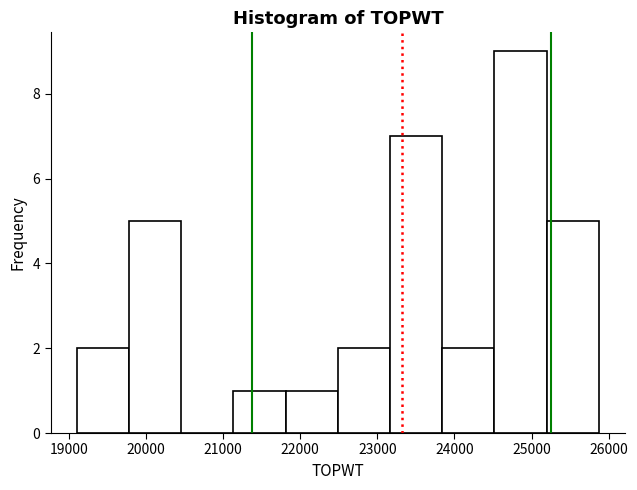

Reading left to right, list every bar in this chart as the range it spans on the x-axis followed by its height. Neither the bar edges nor the heights are printed on the chart, so give them approximately, as read against the axes.

19100 to 19800: 2
19800 to 20500: 5
20500 to 21100: 0
21100 to 21800: 1
21800 to 22500: 1
22500 to 23200: 2
23200 to 23800: 7
23800 to 24500: 2
24500 to 25200: 9
25200 to 25900: 5